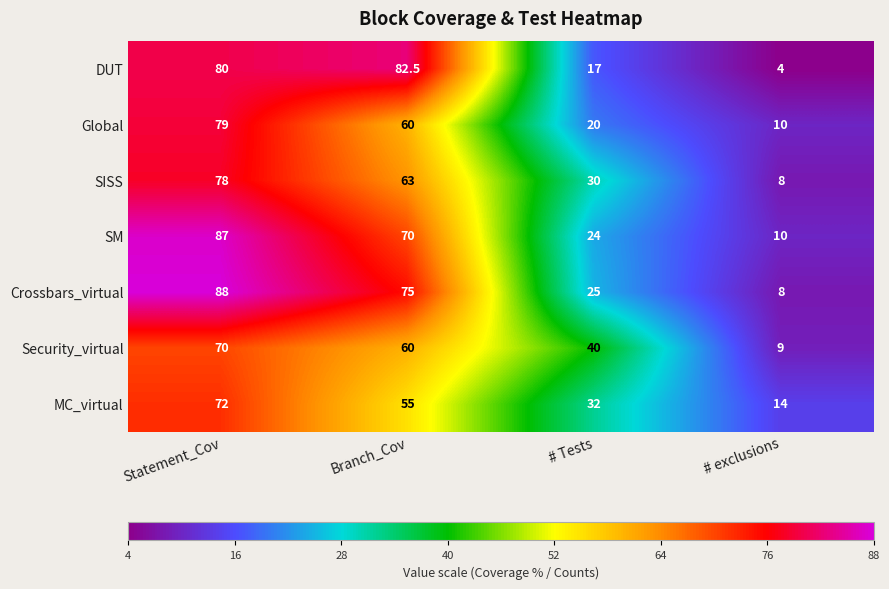

List the series in order of their peak value, lowest first.

Security_virtual, MC_virtual, SISS, Global, DUT, SM, Crossbars_virtual